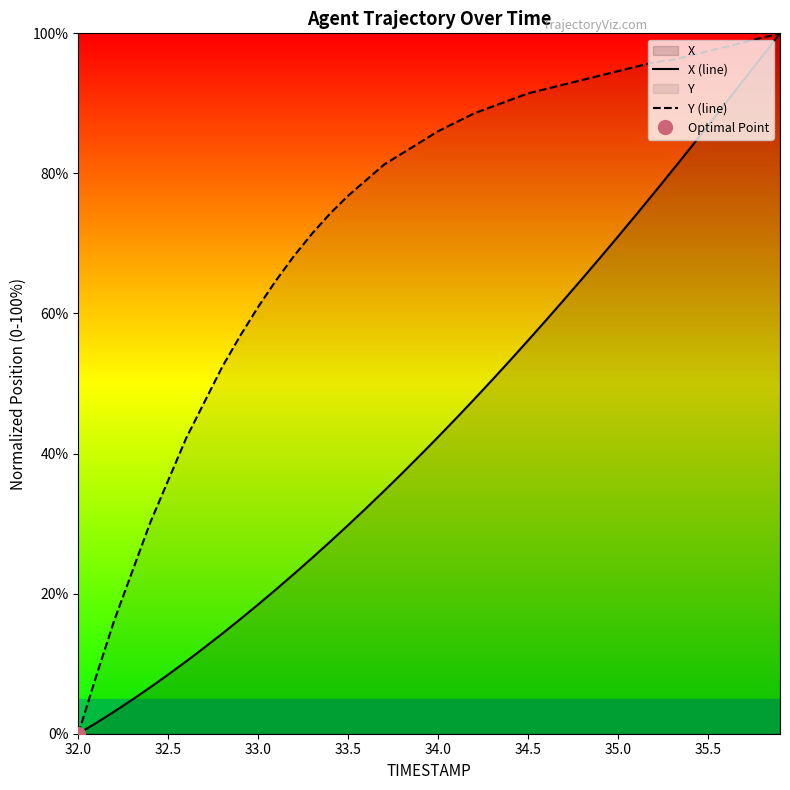

Reading left to right, extract all data points from this chart.

X (line): 0.0	1.5	3.2	4.9	6.6	8.4	10.3	12.3	14.3	16.3	18.5	20.6	22.8	25.1	27.4	29.8	32.2	34.7	37.2	39.8	42.4	45.0	47.7	50.5	53.3	56.2	59.0	62.0	64.9	68.0	71.0	74.1	77.2	80.4	83.6	86.8	90.1	93.4	96.7	100.0
Y (line): 0.0	8.3	16.2	23.2	30.2	36.2	42.2	47.3	52.4	56.8	61.0	64.8	68.3	71.4	74.3	76.8	79.0	81.3	82.9	84.4	86.0	87.3	88.6	89.5	90.5	91.4	92.1	92.7	93.3	94.0	94.6	95.2	95.9	96.2	96.8	97.5	98.1	98.7	99.4	100.0